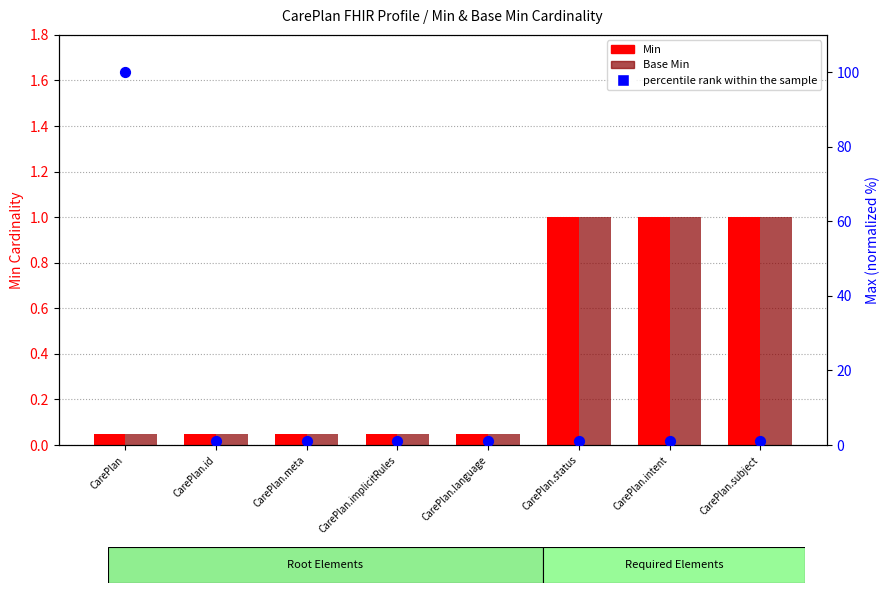

What is the ratio of the value at CarePlan.language to the value at CarePlan.implicitRules?

1.0